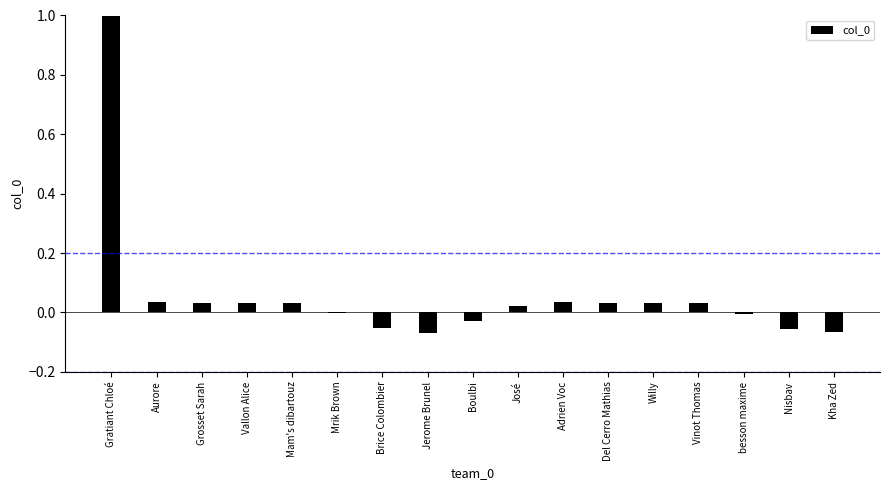

The chart shows a value of -0.0 at Brice Colombier. True or false?

False